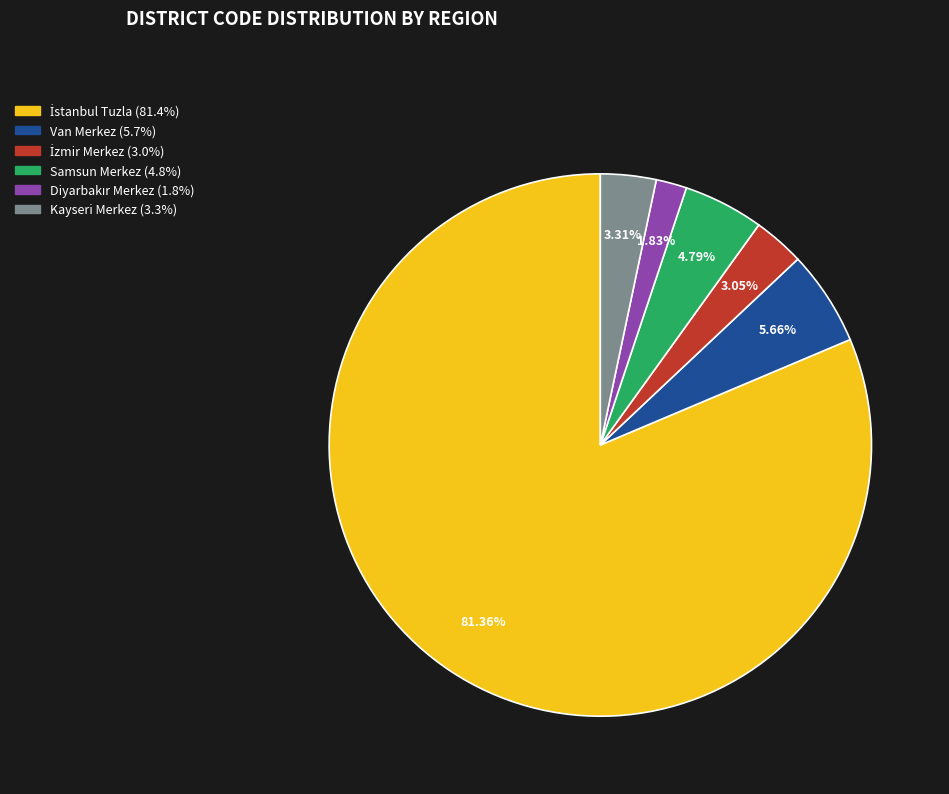

How many segments does this pie chart have?

6